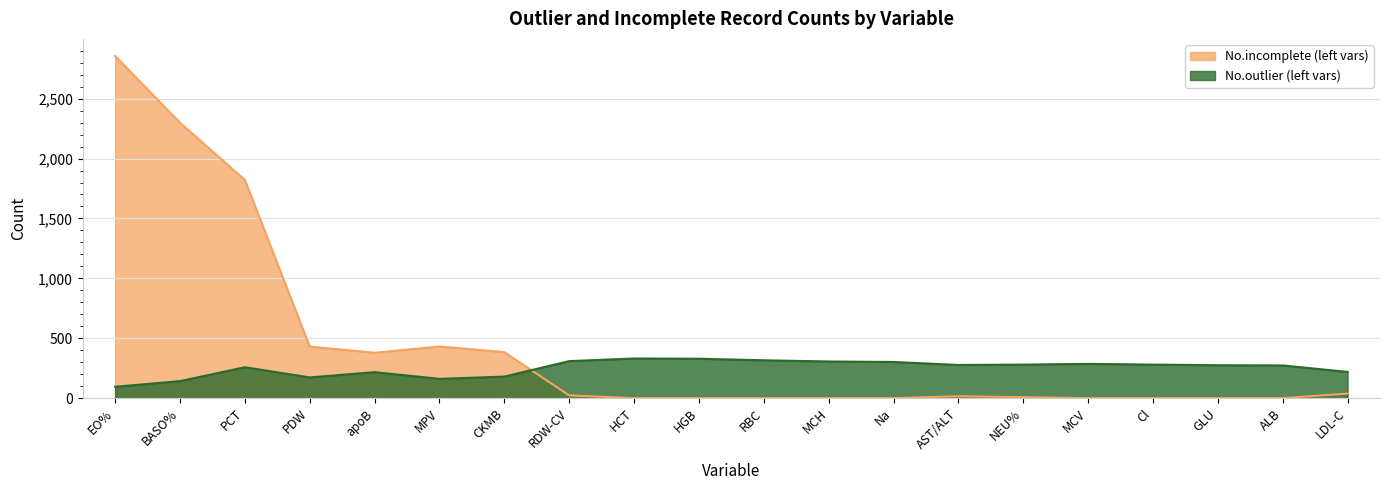

Reading left to right, what are all the values shown in this chart?

No.outlier (left vars): 95	142	258	173	217	161	180	309	331	329	316	306	302	277	280	286	280	275	273	219
No.incomplete (left vars): 2856	2299	1821	430	379	431	384	23	0	0	0	0	0	16	8	0	0	0	0	38